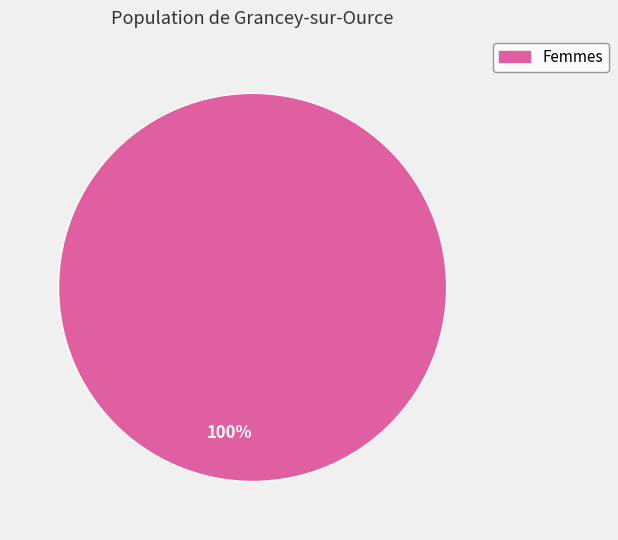

Rank the categories by value from highest to lowest.

Femmes